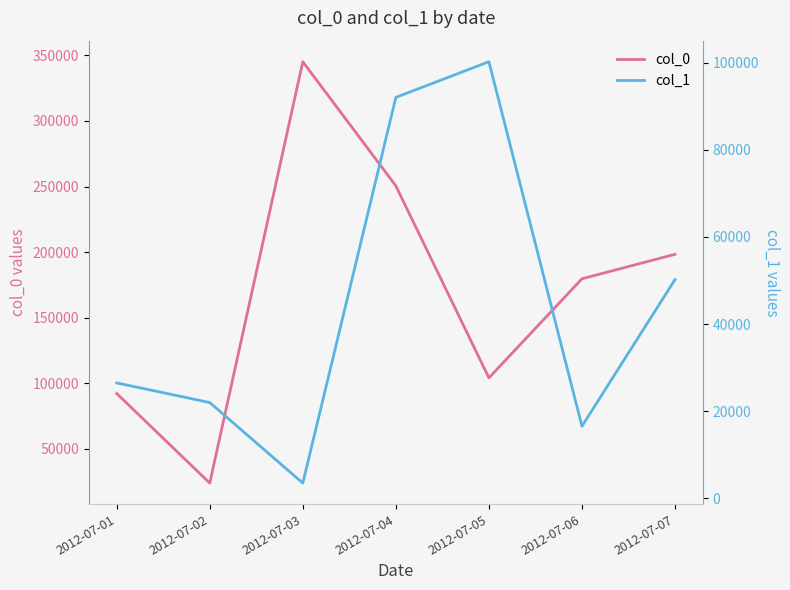

What are all the series names shown in the legend?

col_0, col_1